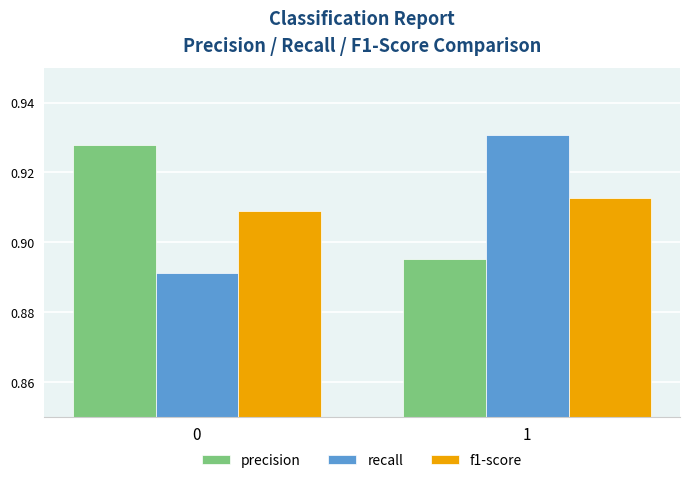

Rank the series at 1 from highest to lowest value.

recall, f1-score, precision